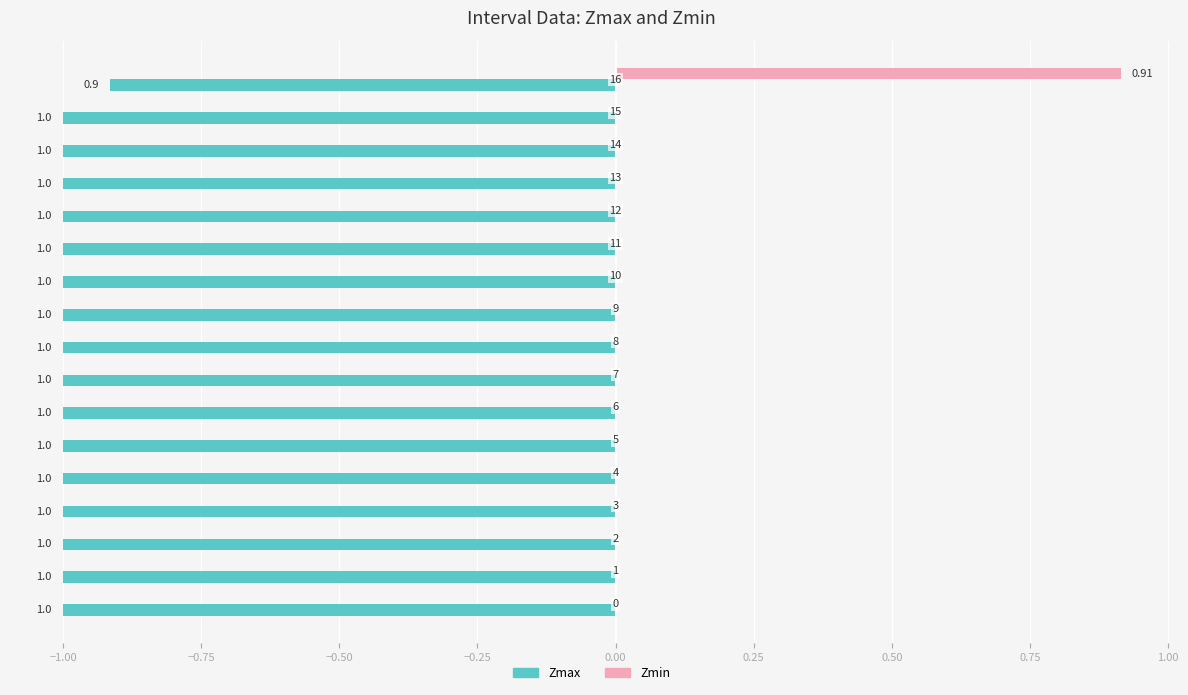

List the series in order of their peak value, highest first.

Zmin, Zmax